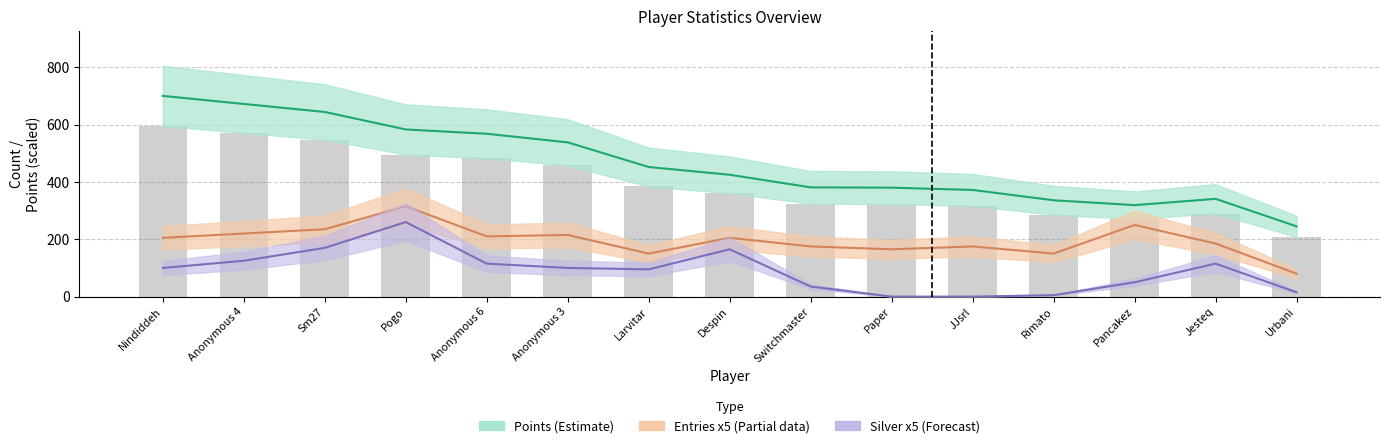

Which category has the highest value in the Entries x5 series?

Pogo